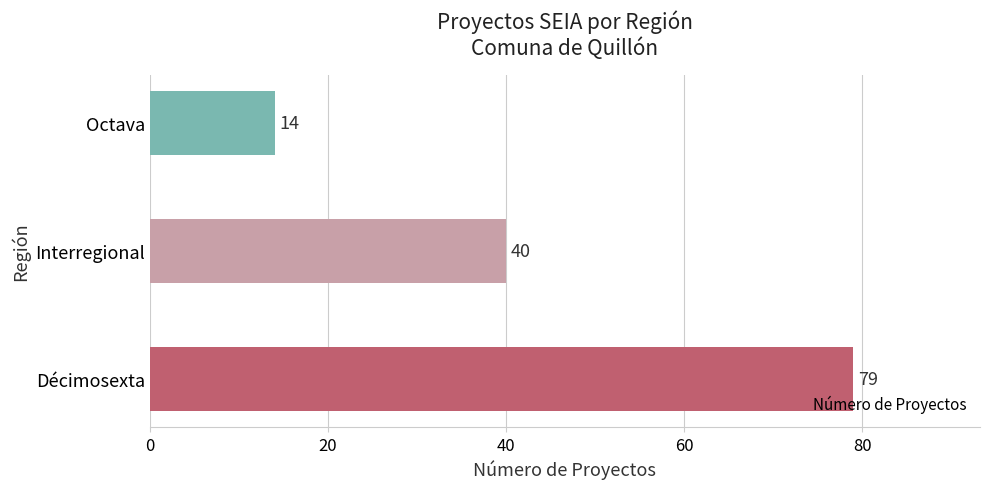

What is the difference between the values at Interregional and Octava?

26